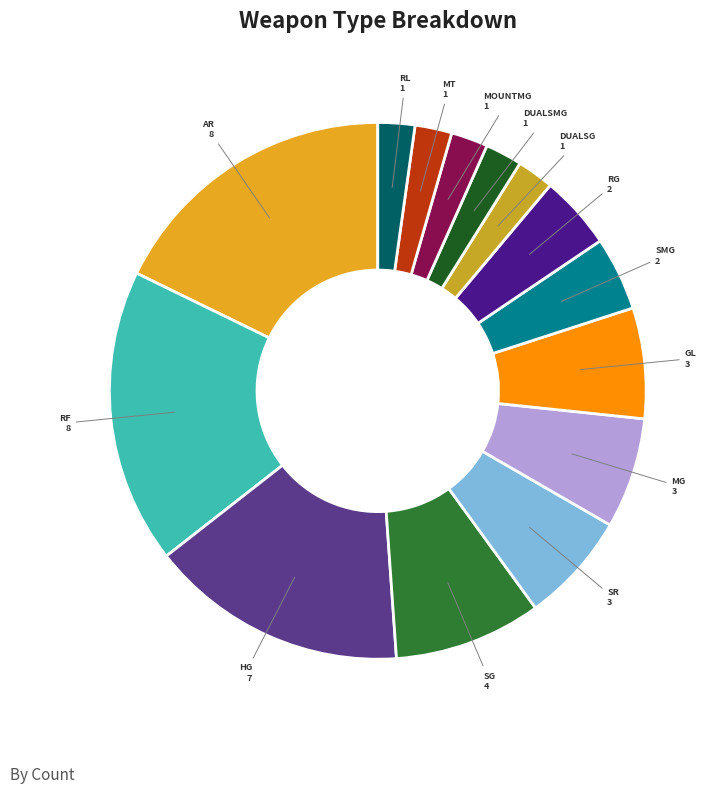

How many slices are in this pie chart?

14